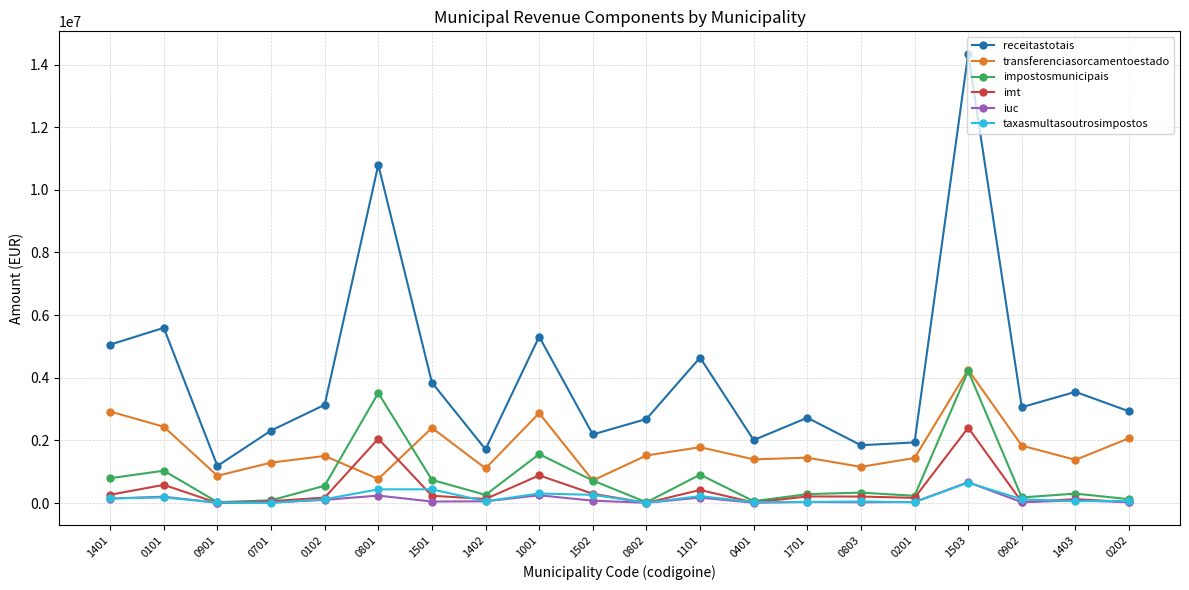

What is the average value of the transferenciasorcamentoestado series?

1757640.5